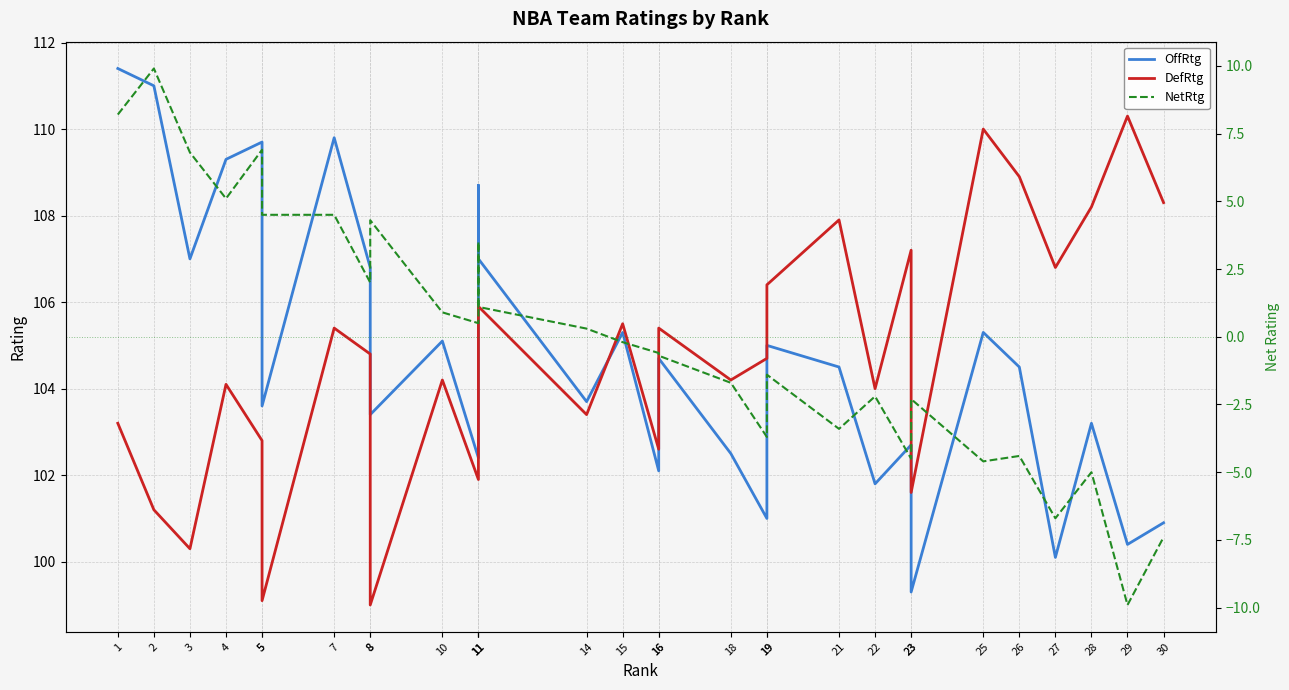

Read the NetRtg value at 15.

-0.2